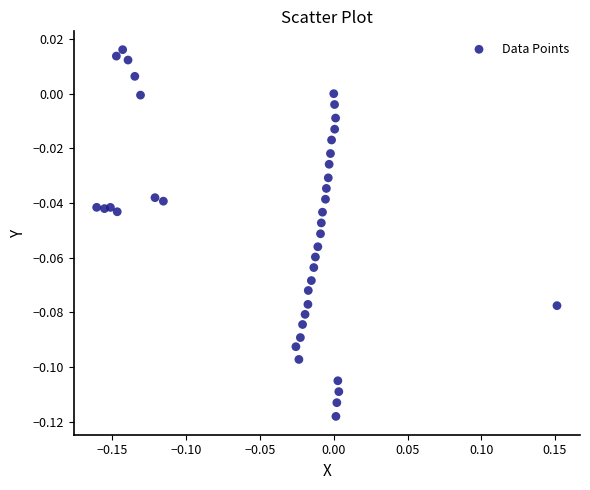

What is the range of X values (max minus min)?

0.3